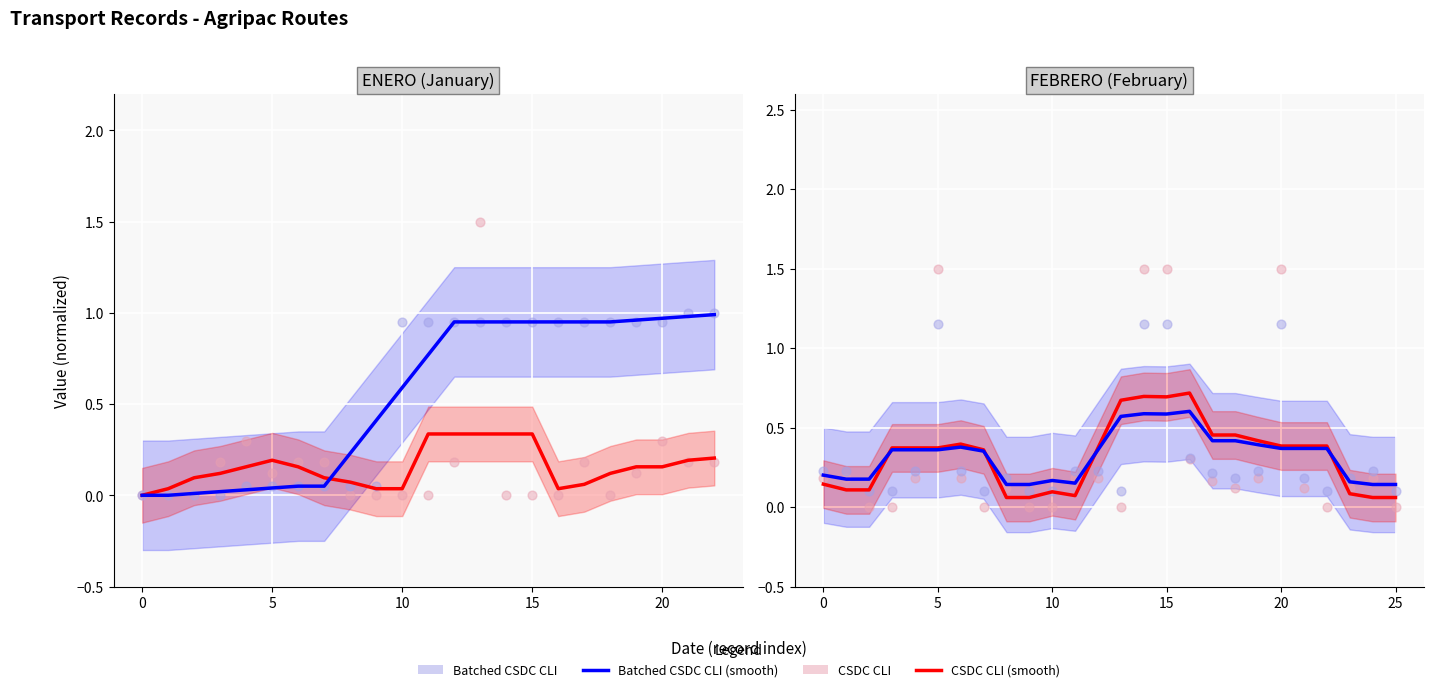

Which series has the largest total across all categories?

Batched CSDC CLI